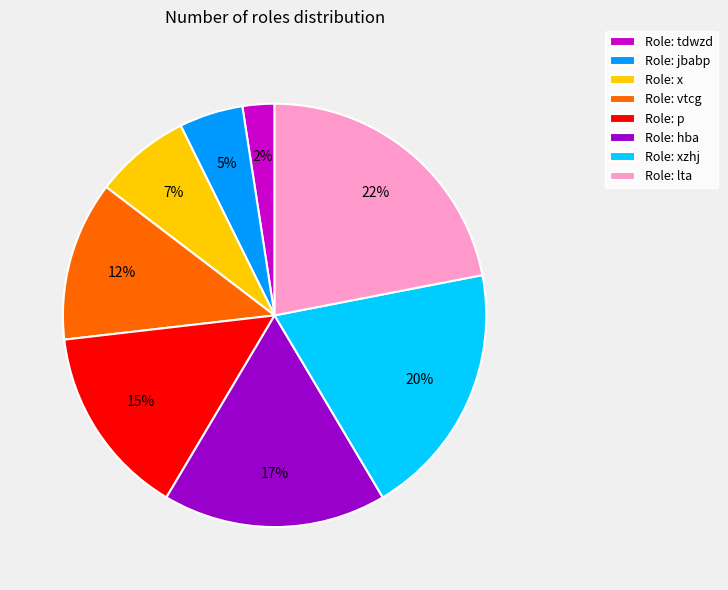

Rank the categories by value from highest to lowest.

Role: lta, Role: xzhj, Role: hba, Role: p, Role: vtcg, Role: x, Role: jbabp, Role: tdwzd